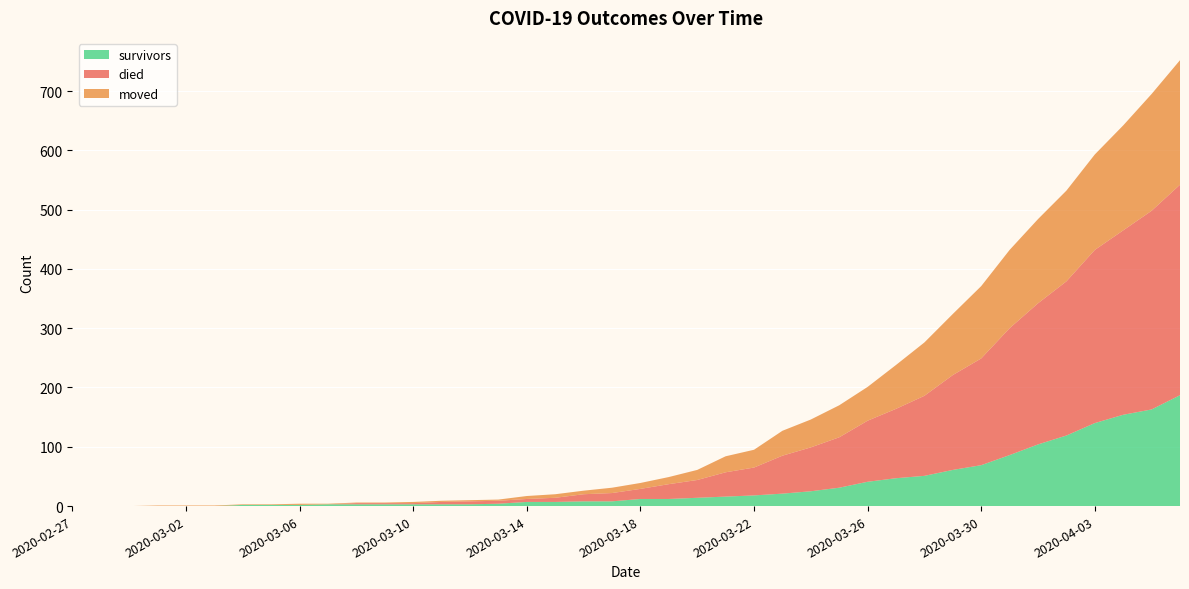

Reading left to right, transcribe all the data shown in this chart.

survivors: 2020-02-27=0	2020-02-28=0	2020-02-29=0	2020-03-01=0	2020-03-02=0	2020-03-03=0	2020-03-04=2	2020-03-05=2	2020-03-06=2	2020-03-07=3	2020-03-08=3	2020-03-09=3	2020-03-10=3	2020-03-11=3	2020-03-12=3	2020-03-13=4	2020-03-14=7	2020-03-15=7	2020-03-16=8	2020-03-17=8	2020-03-18=12	2020-03-19=12	2020-03-20=14	2020-03-21=16	2020-03-22=18	2020-03-23=21	2020-03-24=25	2020-03-25=31	2020-03-26=41	2020-03-27=47	2020-03-28=51	2020-03-29=61	2020-03-30=69	2020-03-31=86	2020-04-01=104	2020-04-02=119	2020-04-03=140	2020-04-04=154	2020-04-05=163	2020-04-06=187
died: 2020-02-27=0	2020-02-28=0	2020-02-29=0	2020-03-01=0	2020-03-02=0	2020-03-03=0	2020-03-04=0	2020-03-05=0	2020-03-06=0	2020-03-07=0	2020-03-08=2	2020-03-09=2	2020-03-10=2	2020-03-11=4	2020-03-12=5	2020-03-13=5	2020-03-14=5	2020-03-15=7	2020-03-16=12	2020-03-17=14	2020-03-18=17	2020-03-19=25	2020-03-20=30	2020-03-21=41	2020-03-22=47	2020-03-23=64	2020-03-24=74	2020-03-25=85	2020-03-26=103	2020-03-27=117	2020-03-28=135	2020-03-29=160	2020-03-30=180	2020-03-31=214	2020-04-01=238	2020-04-02=260	2020-04-03=292	2020-04-04=311	2020-04-05=335	2020-04-06=355
moved: 2020-02-27=0	2020-02-28=0	2020-02-29=0	2020-03-01=1	2020-03-02=1	2020-03-03=1	2020-03-04=1	2020-03-05=1	2020-03-06=2	2020-03-07=1	2020-03-08=1	2020-03-09=1	2020-03-10=2	2020-03-11=2	2020-03-12=2	2020-03-13=2	2020-03-14=5	2020-03-15=6	2020-03-16=6	2020-03-17=9	2020-03-18=10	2020-03-19=12	2020-03-20=17	2020-03-21=27	2020-03-22=30	2020-03-23=42	2020-03-24=47	2020-03-25=54	2020-03-26=57	2020-03-27=74	2020-03-28=90	2020-03-29=103	2020-03-30=122	2020-03-31=132	2020-04-01=142	2020-04-02=153	2020-04-03=161	2020-04-04=177	2020-04-05=197	2020-04-06=210